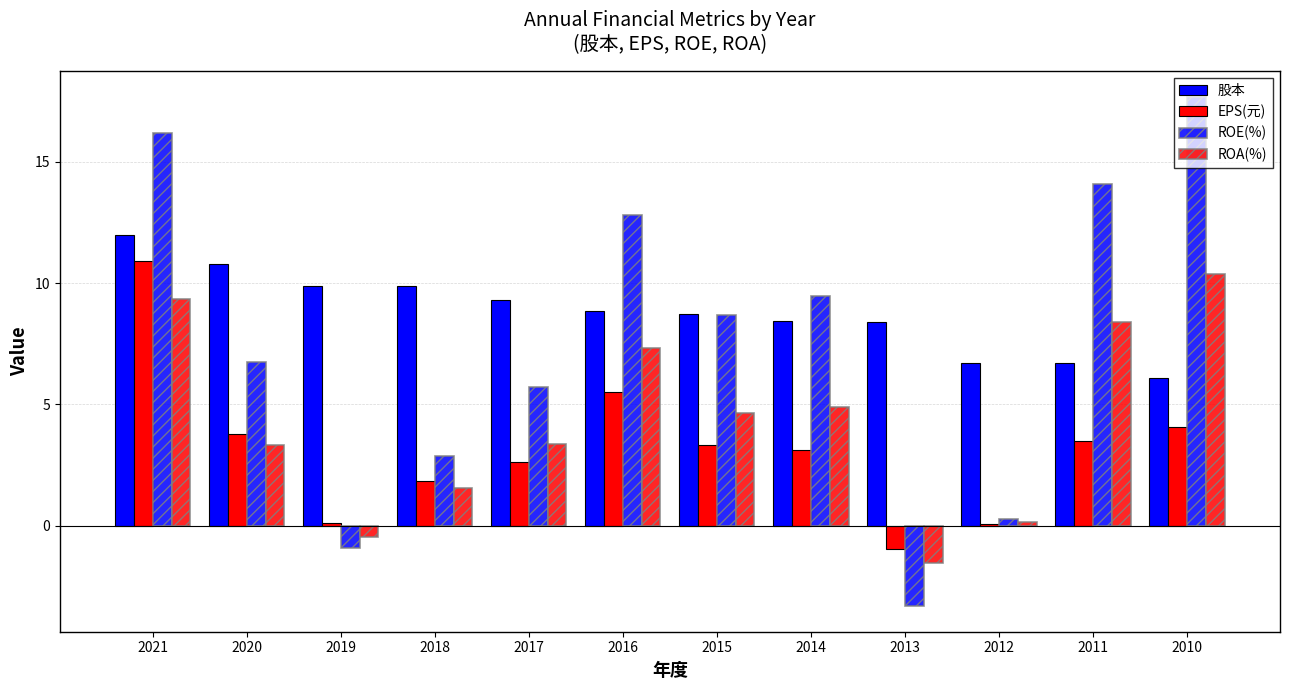

Between 2013 and 2015, which is larger?

2015